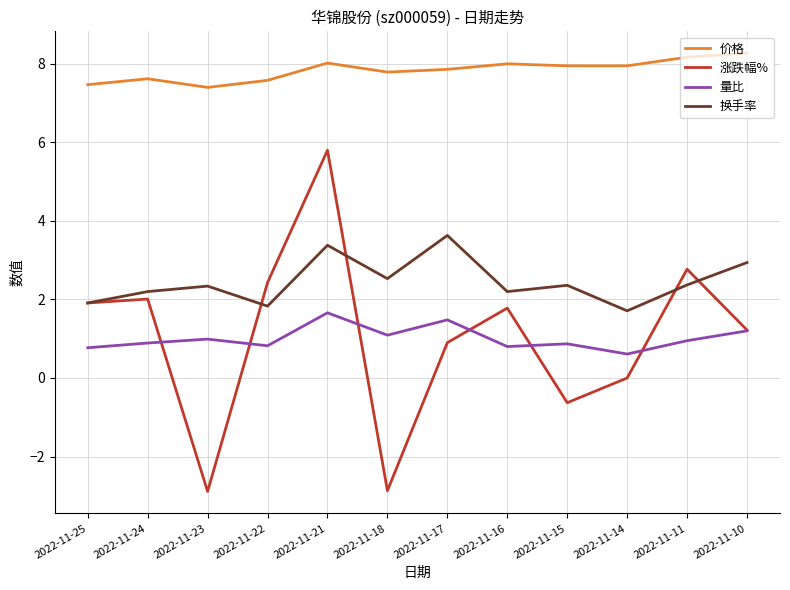

What is the minimum value shown in the chart?

-2.9